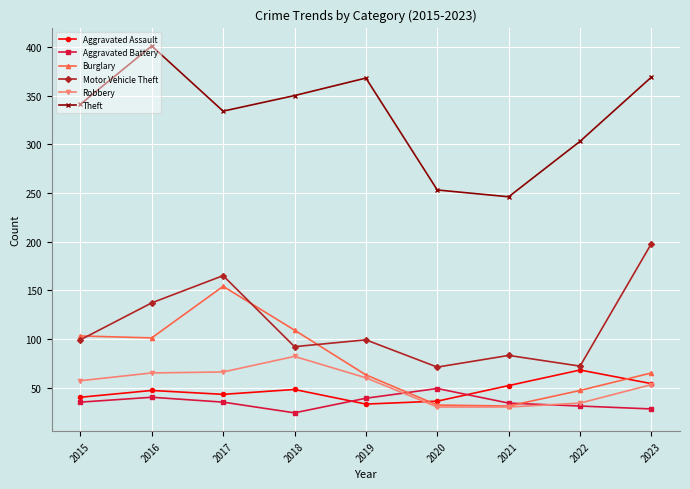

Is this an area chart (filled region under the line)?

No